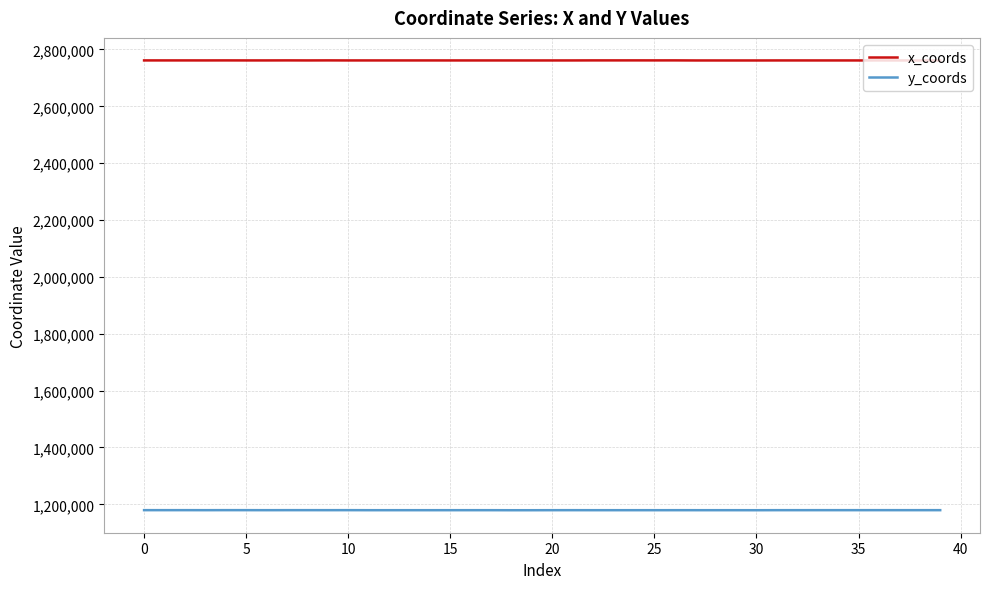

How many lines are shown in the chart?

2